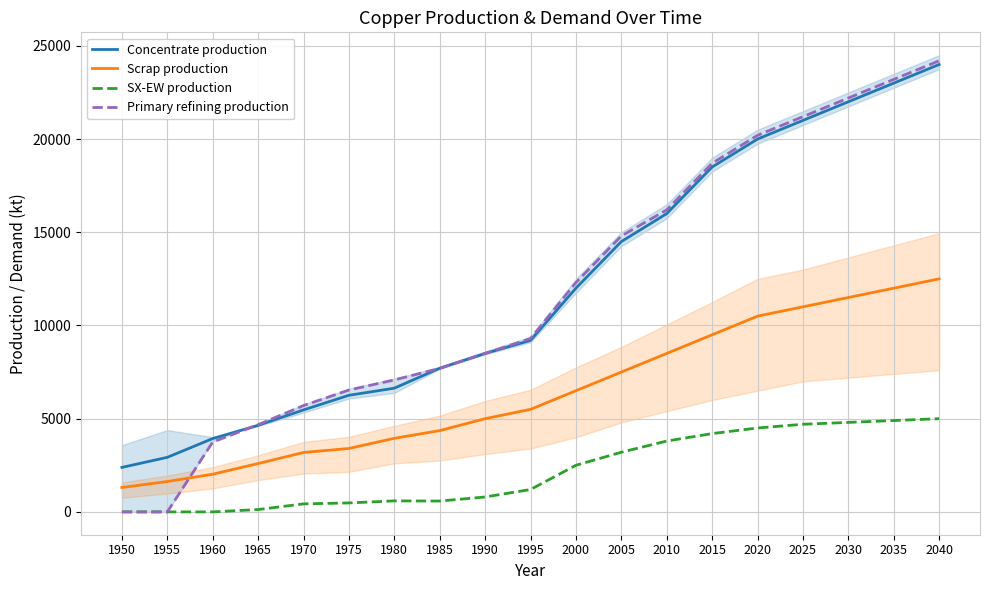

Is it true that Concentrate production equals 20000.0 at 2020?

True